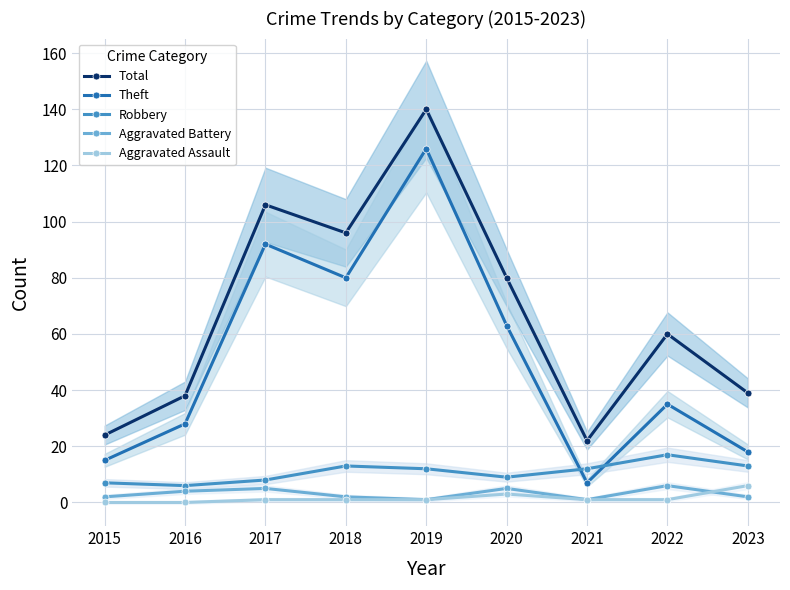

Where does the Aggravated Battery series first go above 2?

2016